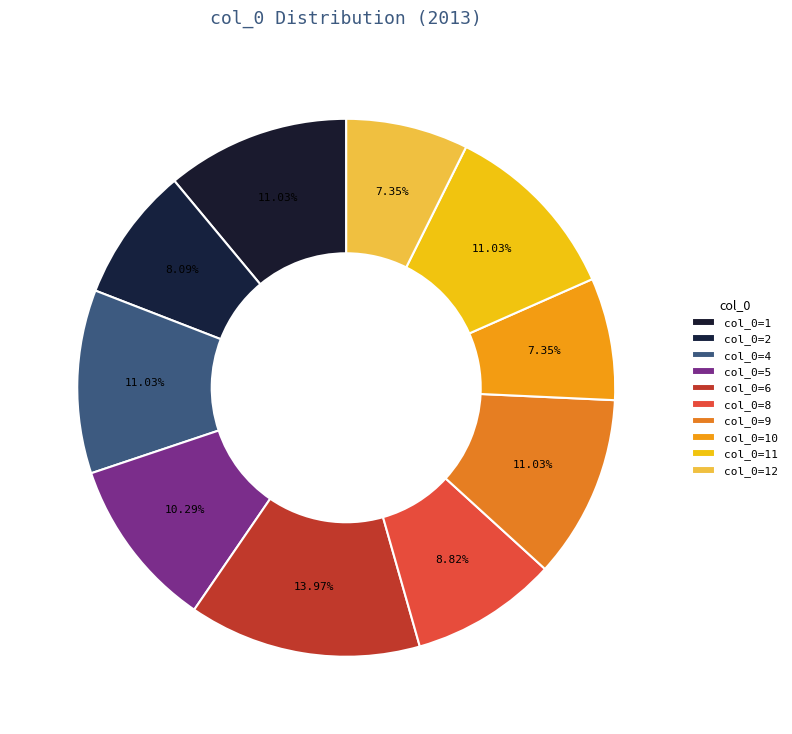

Count the number of slices in the pie.

10